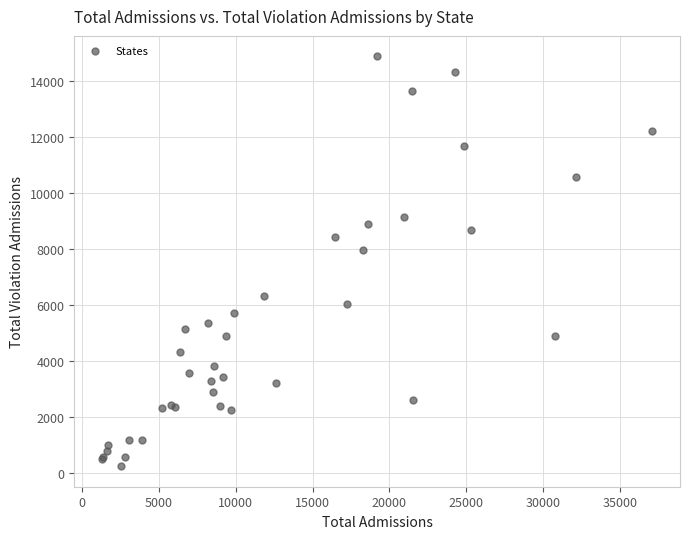

What Y value in the scatter plot is closest to 7573?

7991